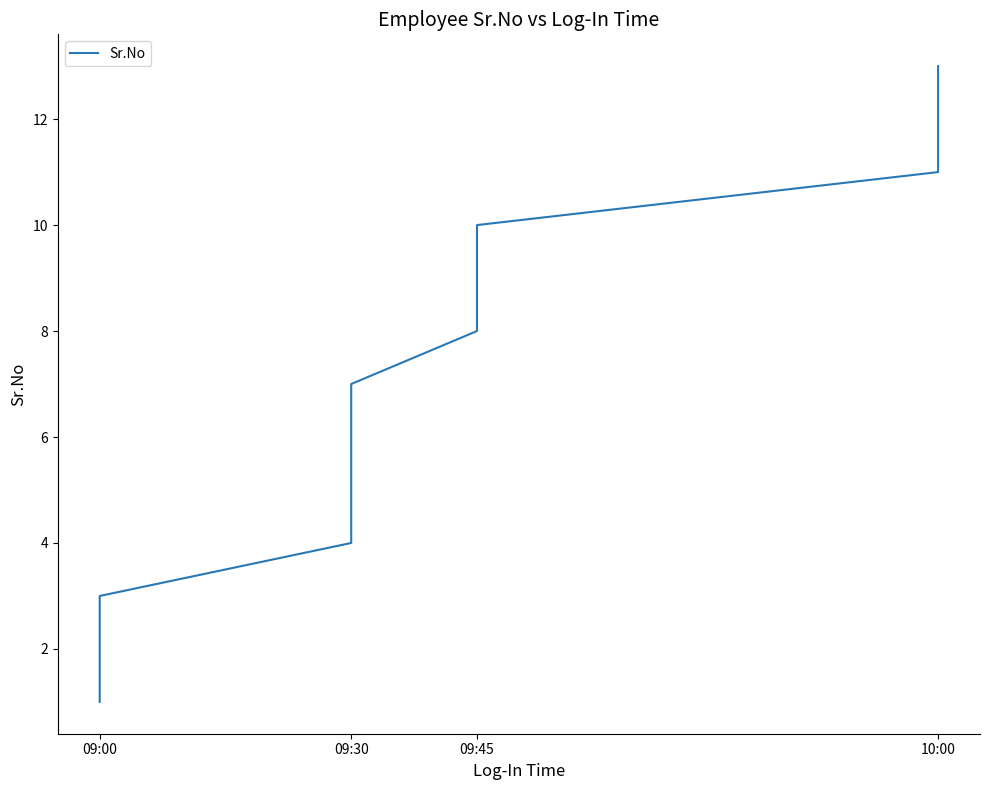

How many values exceed 7?

6